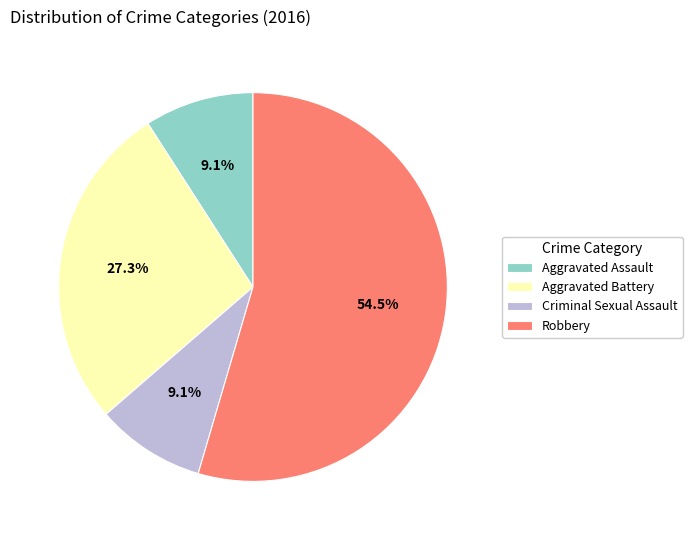

What is the largest slice in the pie chart?

Robbery